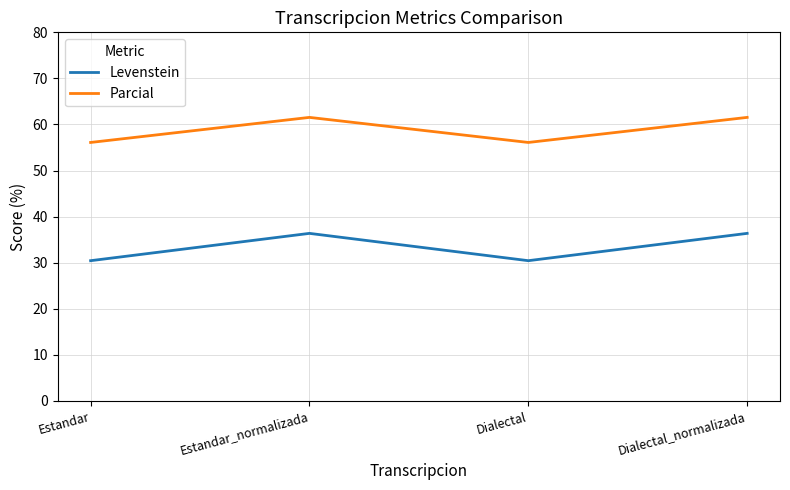

Reading left to right, extract all data points from this chart.

Levenstein: Estandar=30.4	Estandar_normalizada=36.4	Dialectal=30.4	Dialectal_normalizada=36.4
Parcial: Estandar=56.1	Estandar_normalizada=61.5	Dialectal=56.1	Dialectal_normalizada=61.5